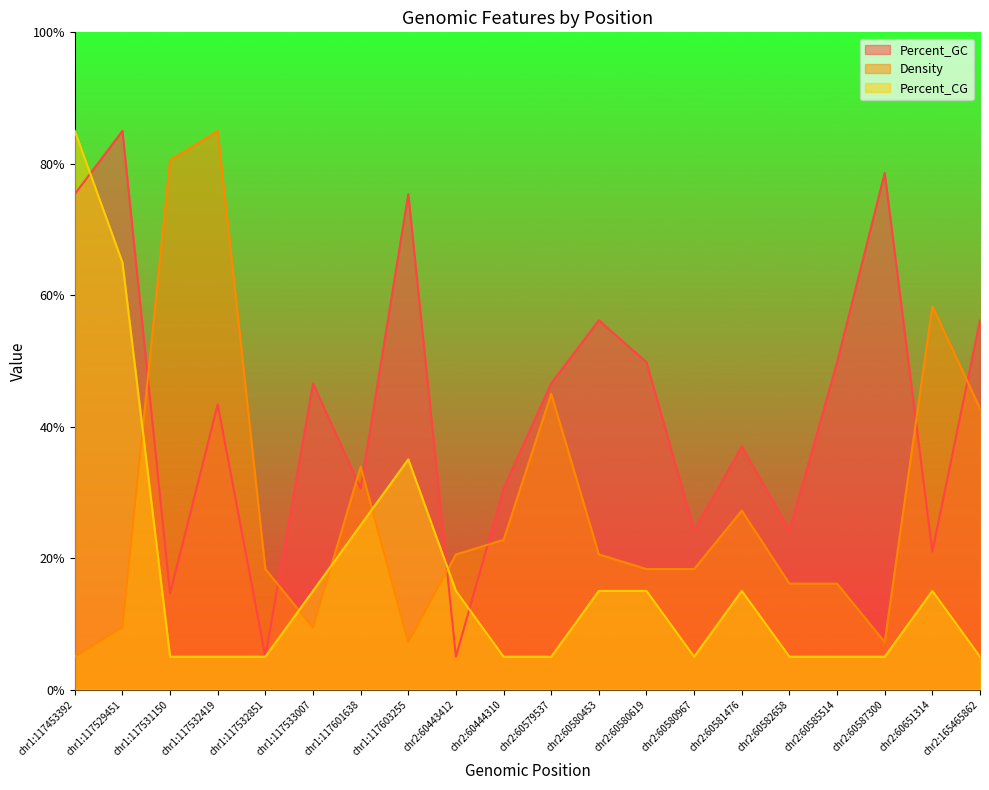

How many intersections are there between Percent_GC and Percent_CG?

3